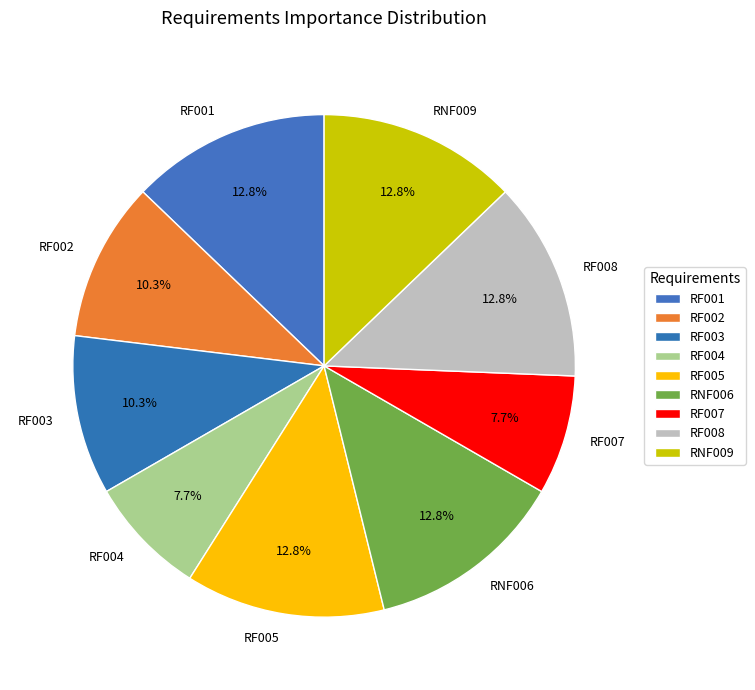

What percentage is the RNF006 slice, to the nearest percent?

13%